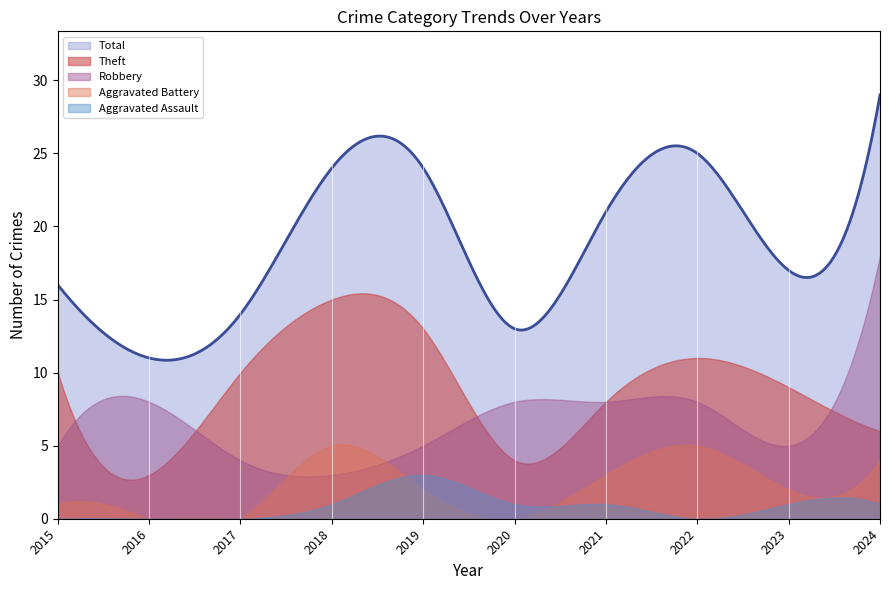

List the series in order of their peak value, lowest first.

Aggravated Assault, Aggravated Battery, Theft, Robbery, Total